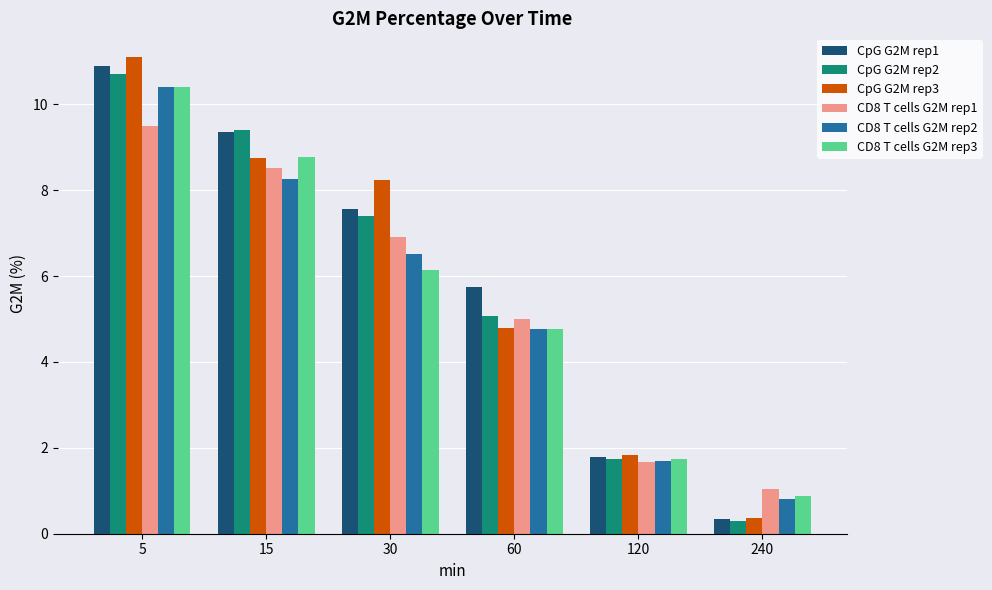

How many values in the CD8 T cells G2M rep2 series are below 6?

3